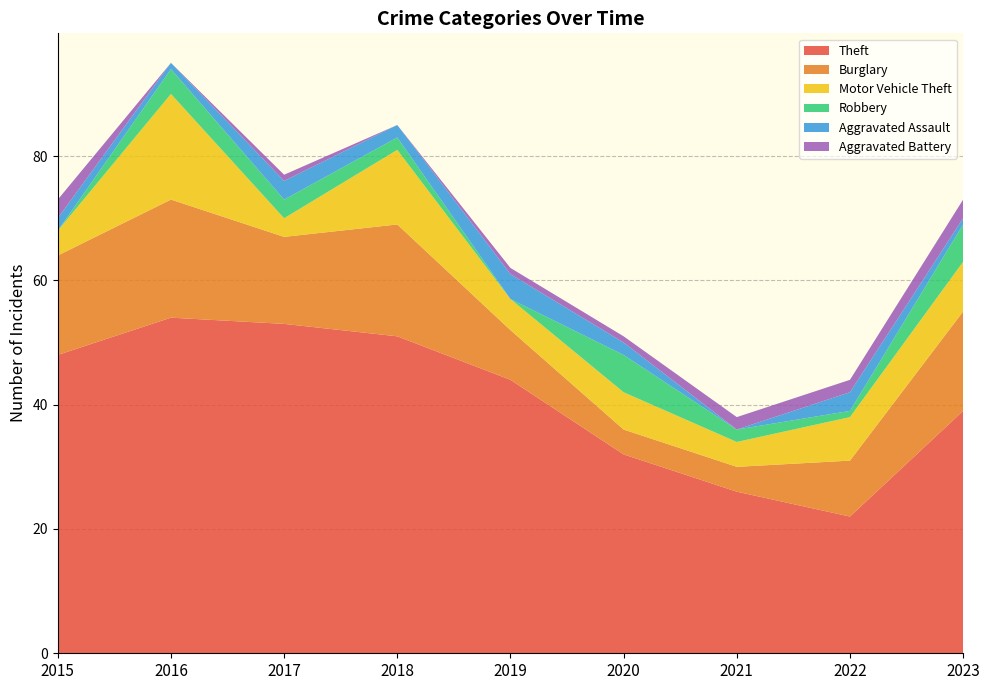

Reading left to right, list all the values displayed in this chart.

Theft: 48	54	53	51	44	32	26	22	39
Burglary: 16	19	14	18	8	4	4	9	16
Motor Vehicle Theft: 4	17	3	12	5	6	4	7	8
Robbery: 0	4	3	2	0	6	2	1	6
Aggravated Assault: 2	1	3	2	4	2	0	3	1
Aggravated Battery: 3	0	1	0	1	1	2	2	3